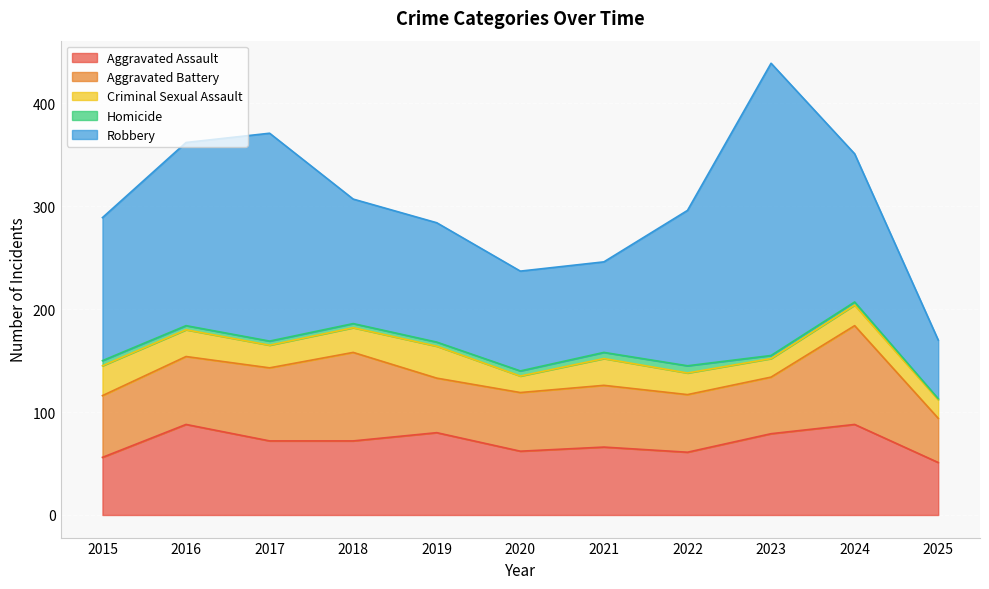

Rank the categories by Robbery value from highest to lowest.

2023, 2017, 2016, 2022, 2024, 2015, 2018, 2019, 2020, 2021, 2025